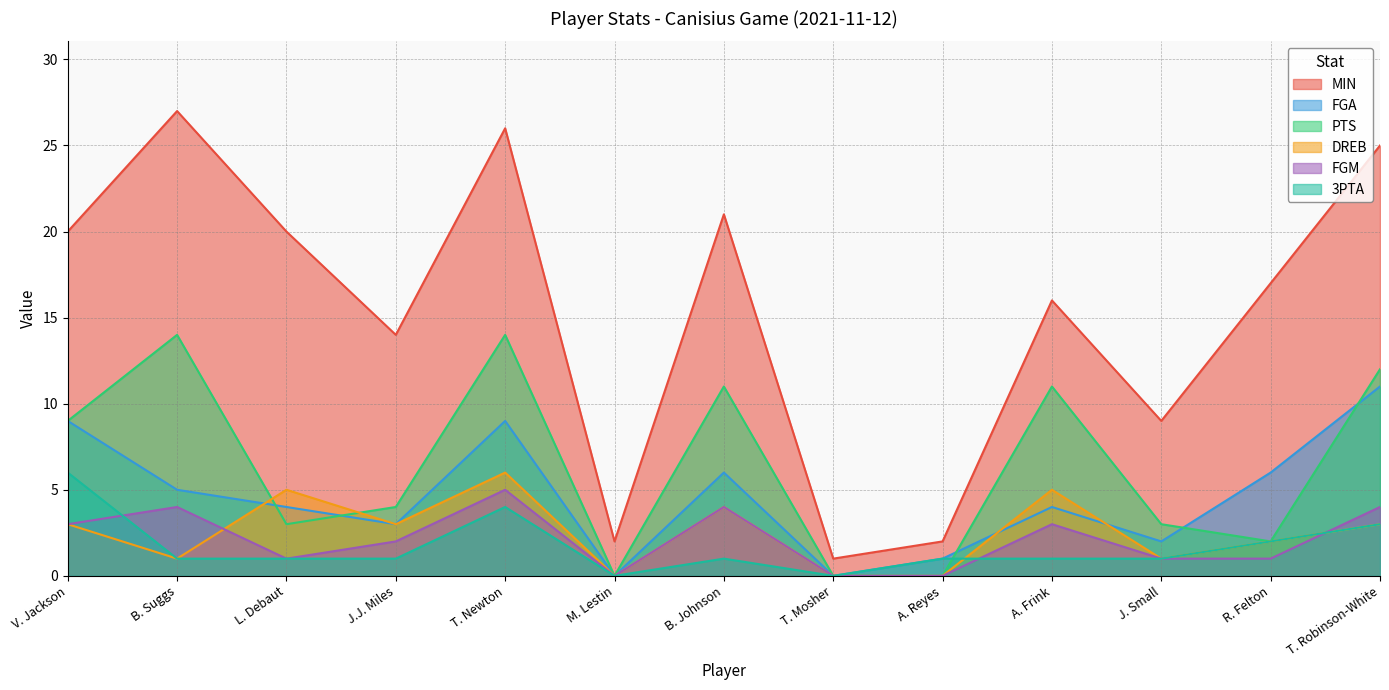

Reading left to right, extract all data points from this chart.

MIN: 20	27	20	14	26	2	21	1	2	16	9	17	25
FGA: 9	5	4	3	9	0	6	0	1	4	2	6	11
PTS: 9	14	3	4	14	0	11	0	0	11	3	2	12
DREB: 3	1	5	3	6	0	4	0	0	5	1	2	3
FGM: 3	4	1	2	5	0	4	0	0	3	1	1	4
3PTA: 6	1	1	1	4	0	1	0	1	1	1	2	3